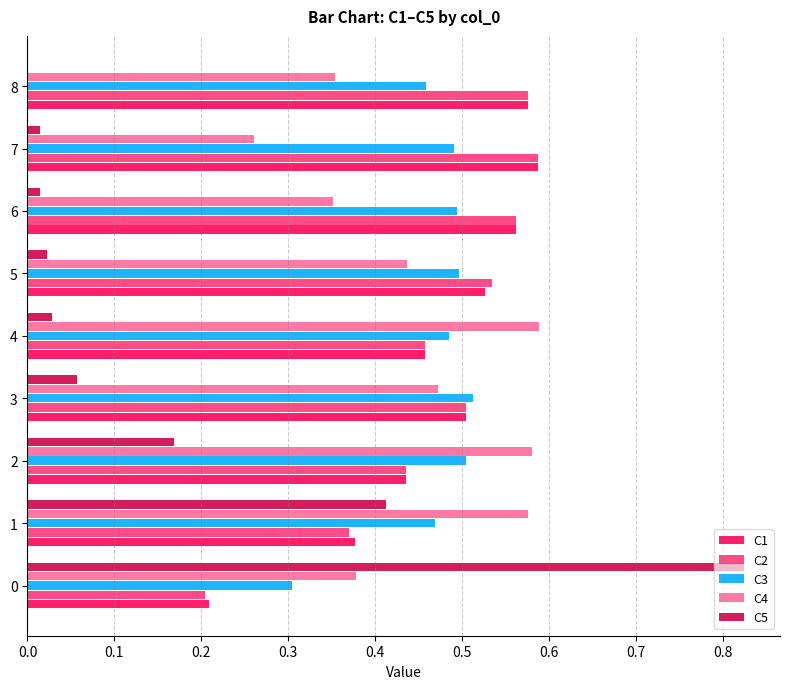

Is the value of C5 at 6 greater than the value of C2 at 2?

No